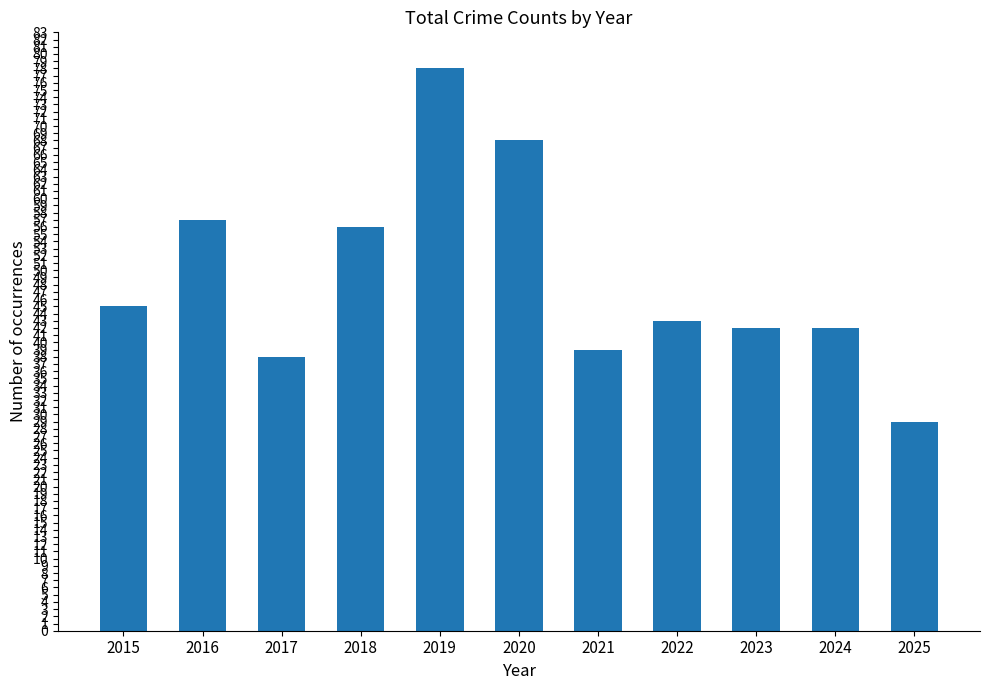

Is it true that the value at 2018 is 24?

False